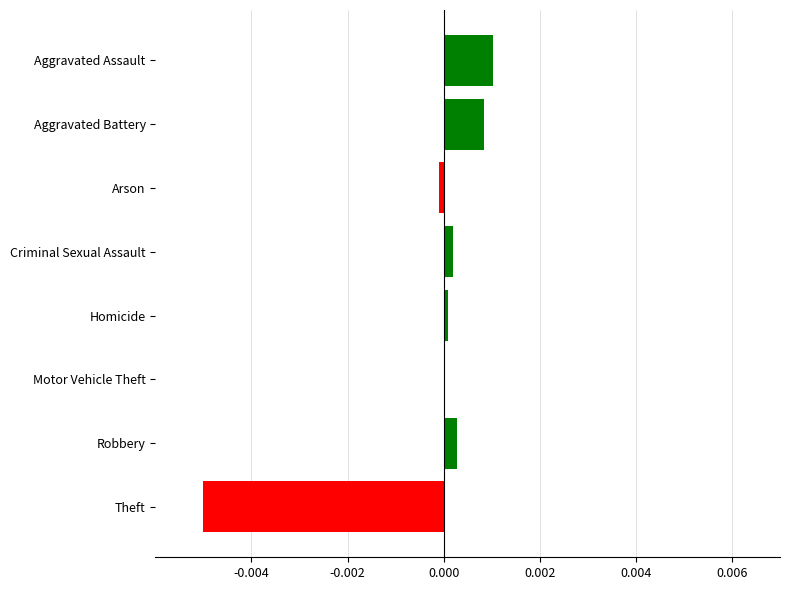

Are the bars horizontal?

Yes